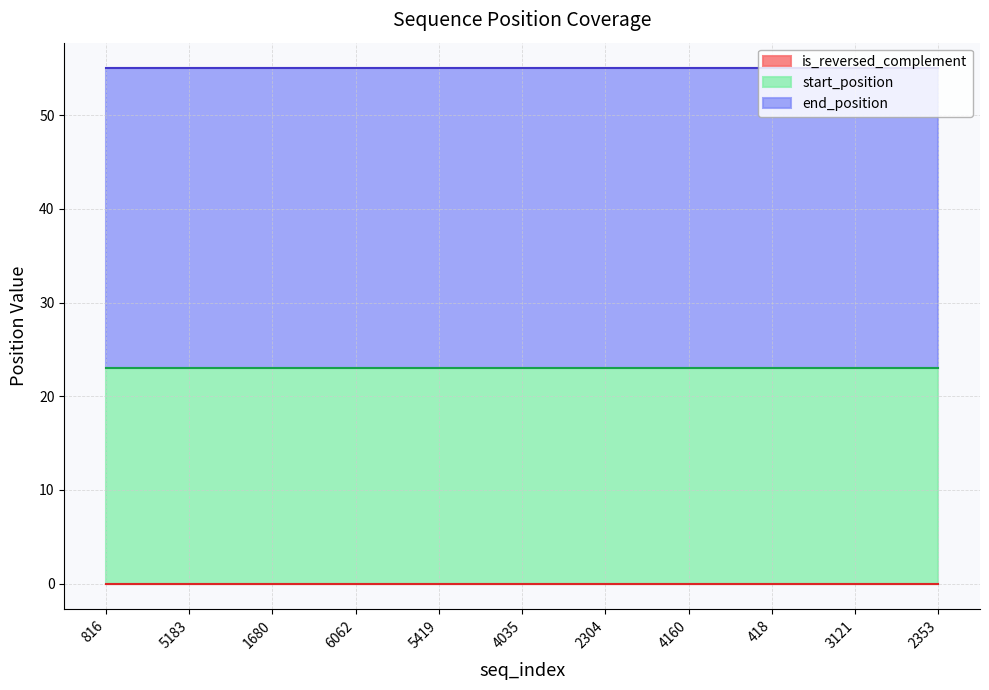

Between 5183 and 6062, which series saw the biggest shift?

start_position